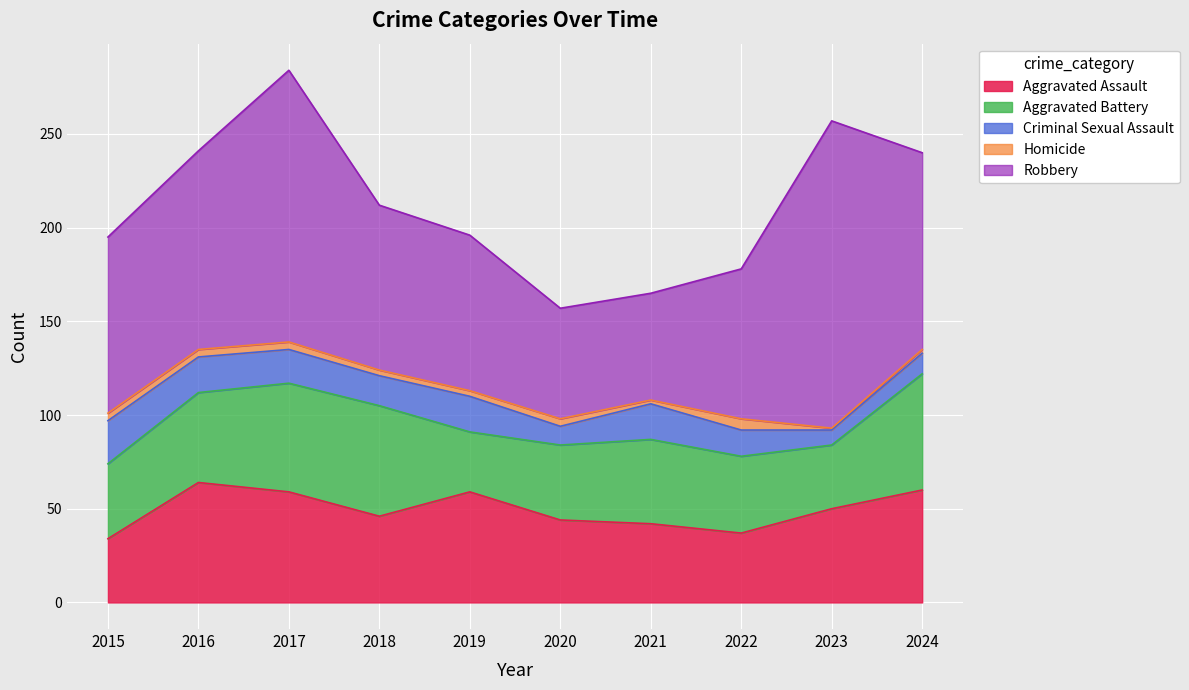

What are all the series names shown in the legend?

Aggravated Assault, Aggravated Battery, Criminal Sexual Assault, Homicide, Robbery